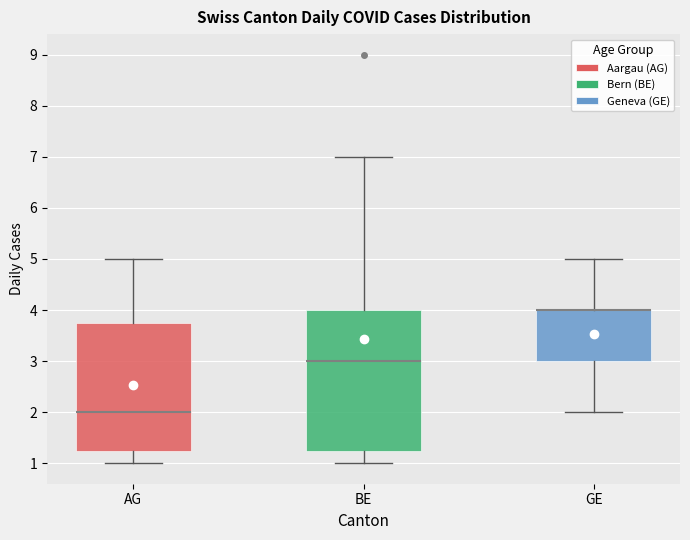

Reading left to right, transcribe this box plot: for each box, give where its median line is, the range the box spans, and where its two whiskers end, as read against the y-axis. The values are not printed on the chart, so give them approximately, as read against the axis.

AG: median 2.0, box 1.3 to 3.8, whiskers 1.0 to 5.0
BE: median 3.0, box 1.3 to 4.0, whiskers 1.0 to 7.0
GE: median 4.0 (drawn on the box's upper edge), box 3.0 to 4.0, whiskers 2.0 to 5.0